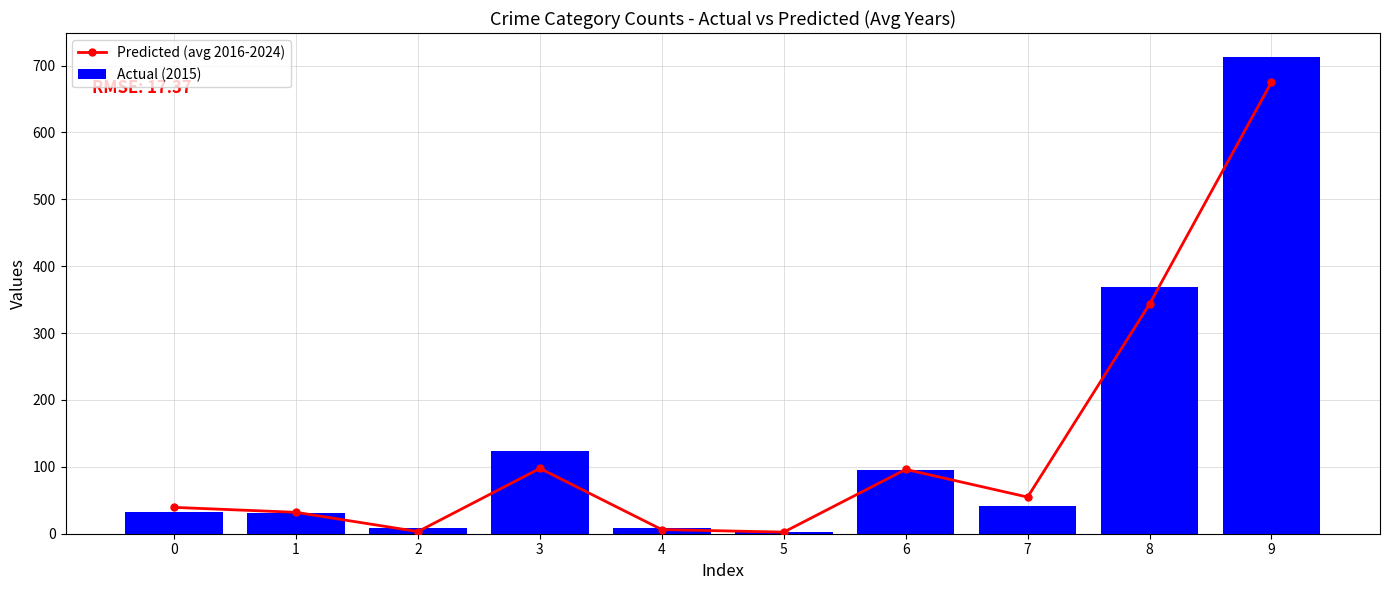

Which series has the largest total across all categories?

Actual (2015)